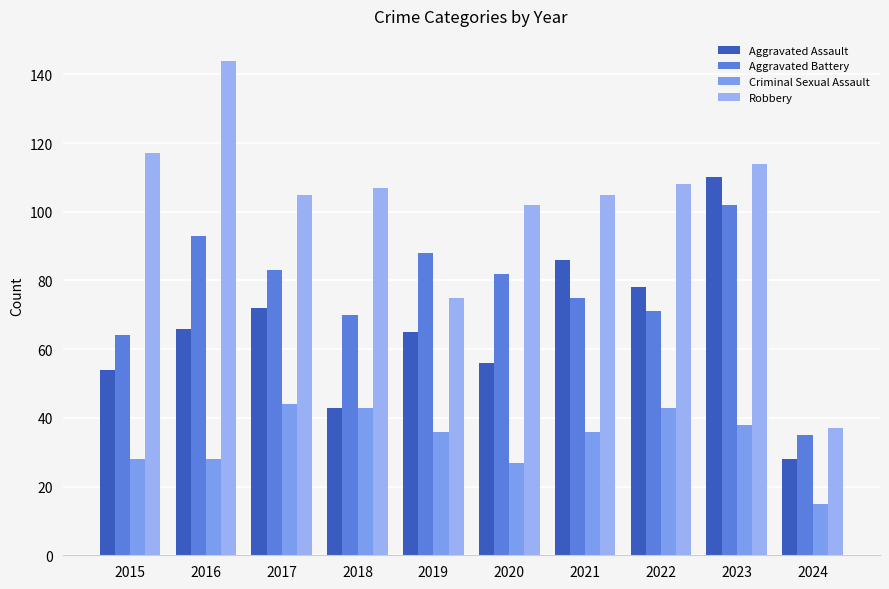

The Aggravated Battery series shows 71 at 2022. True or false?

True